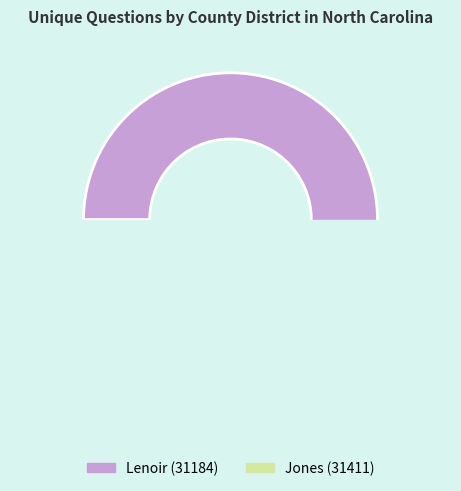

How many segments does this pie chart have?

2